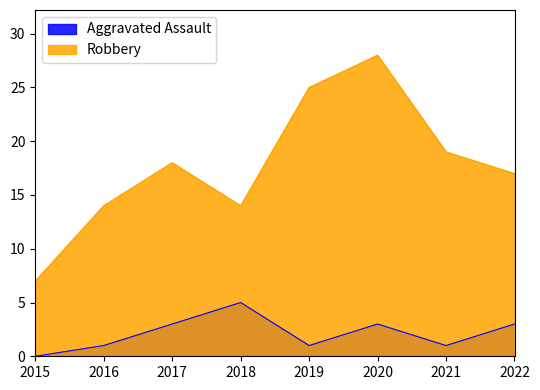

The value of Aggravated Assault at 2016 is 1. True or false?

True